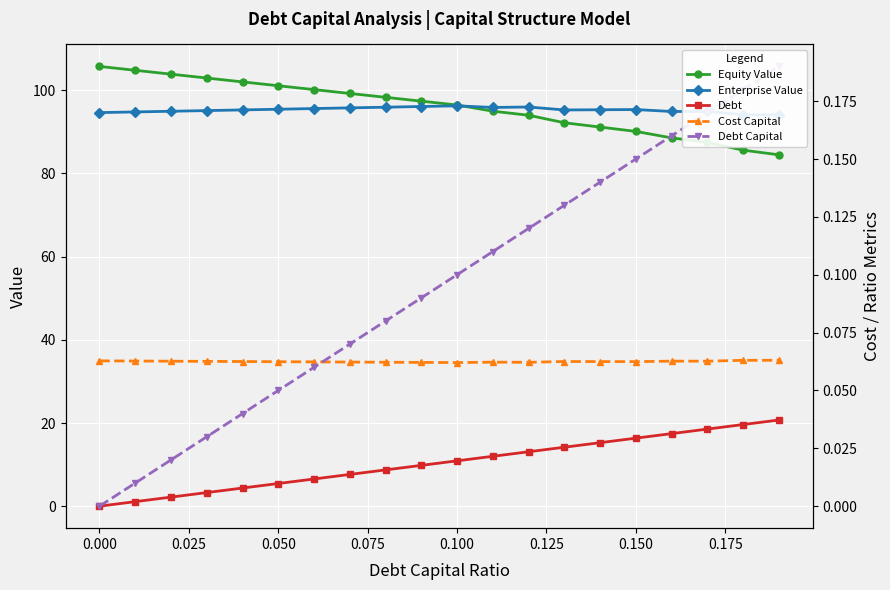

Is this an area chart (filled region under the line)?

No